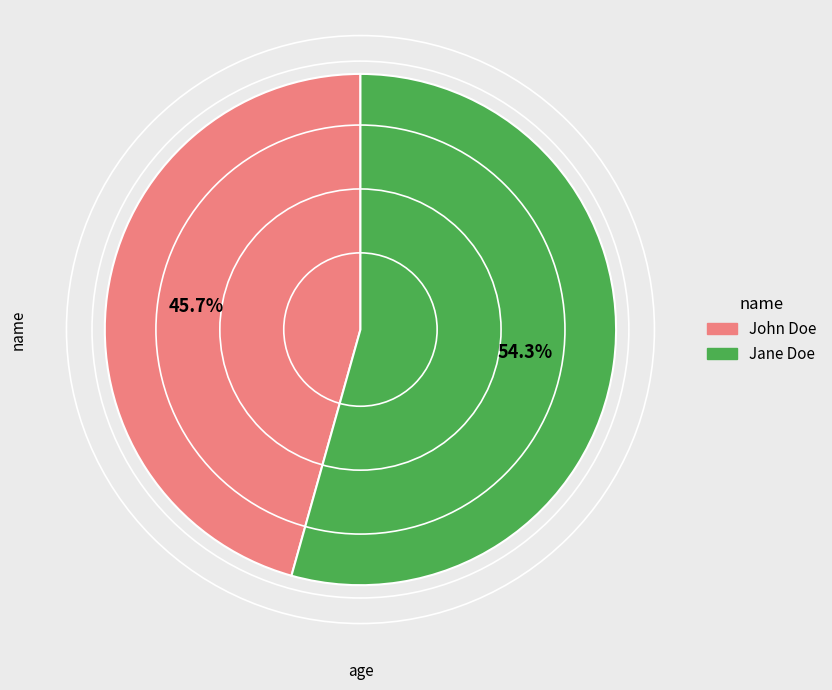

Rank the categories by value from highest to lowest.

Jane Doe, John Doe